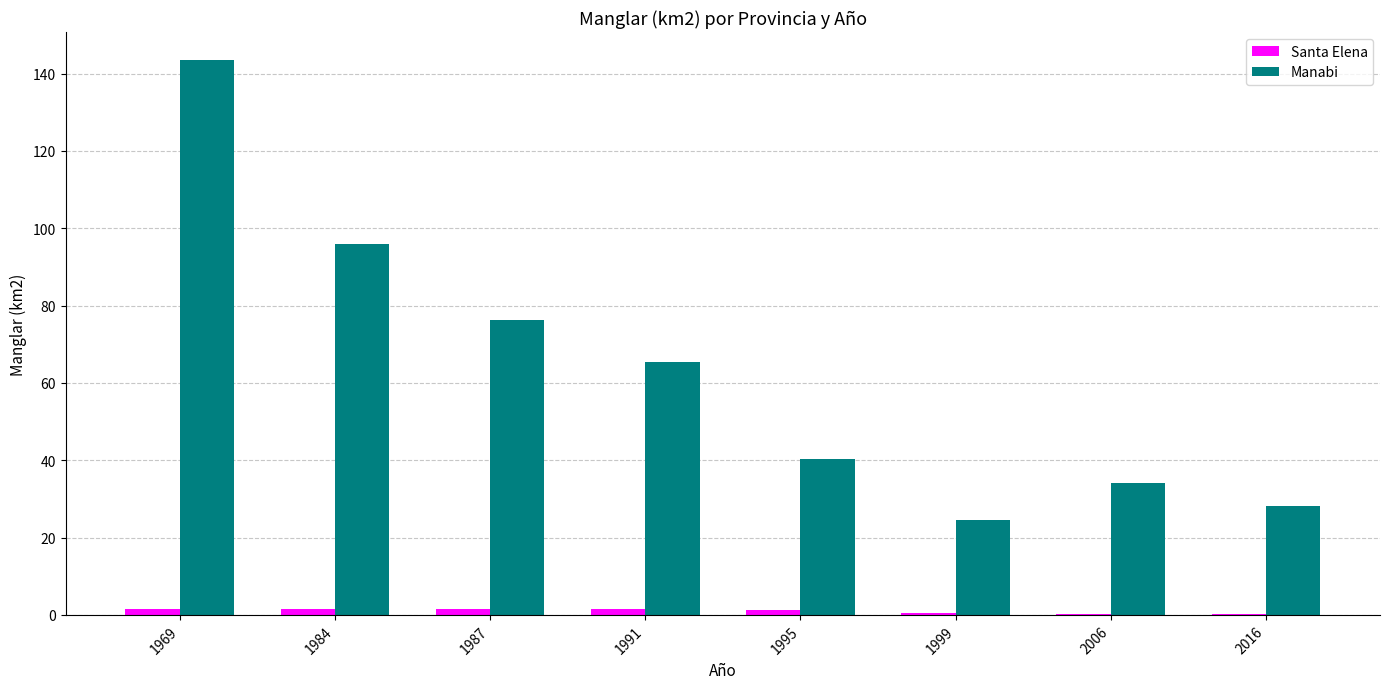

At which label is Manabi closest to 84?

1987